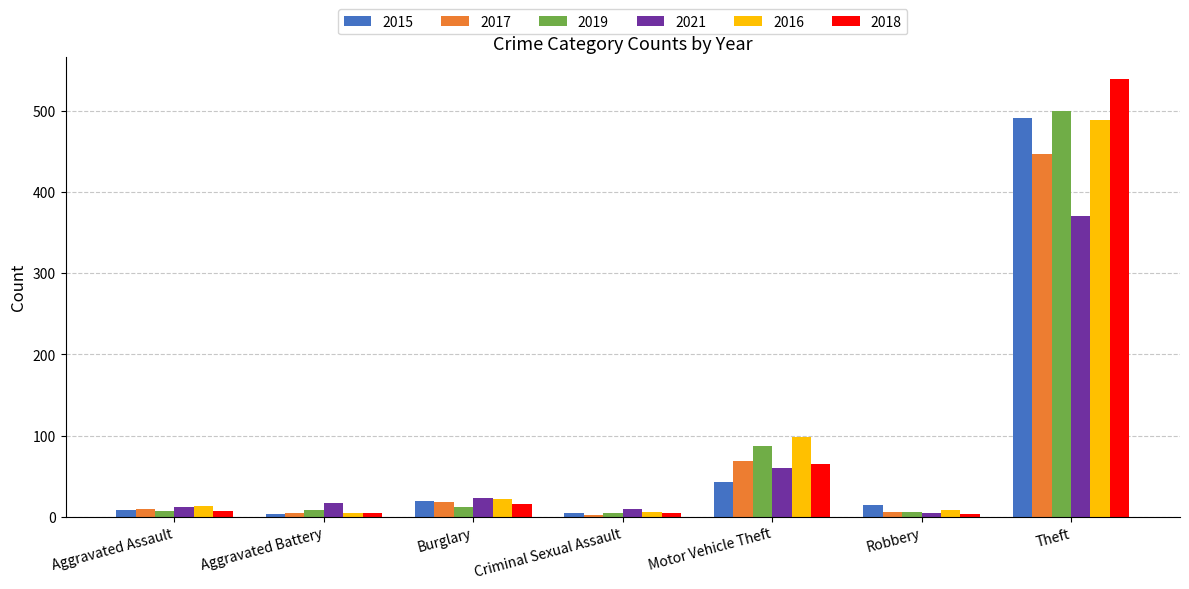

At which label is 2019 closest to 252?

Motor Vehicle Theft